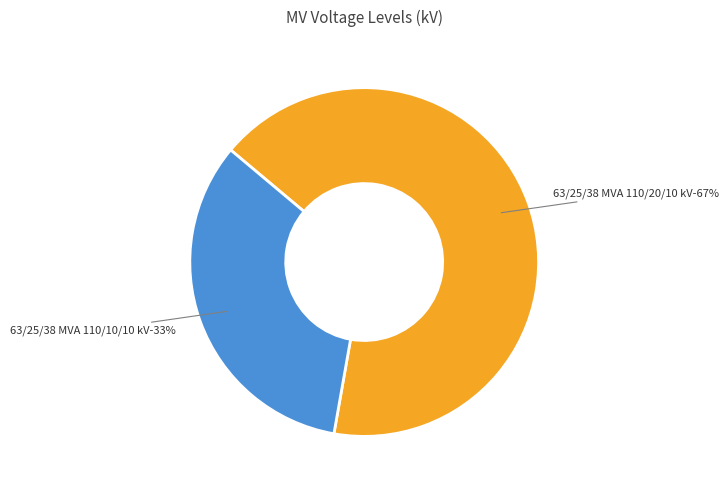

To the nearest percent, what portion does 63/25/38 MVA 110/20/10 kV represent?

67%